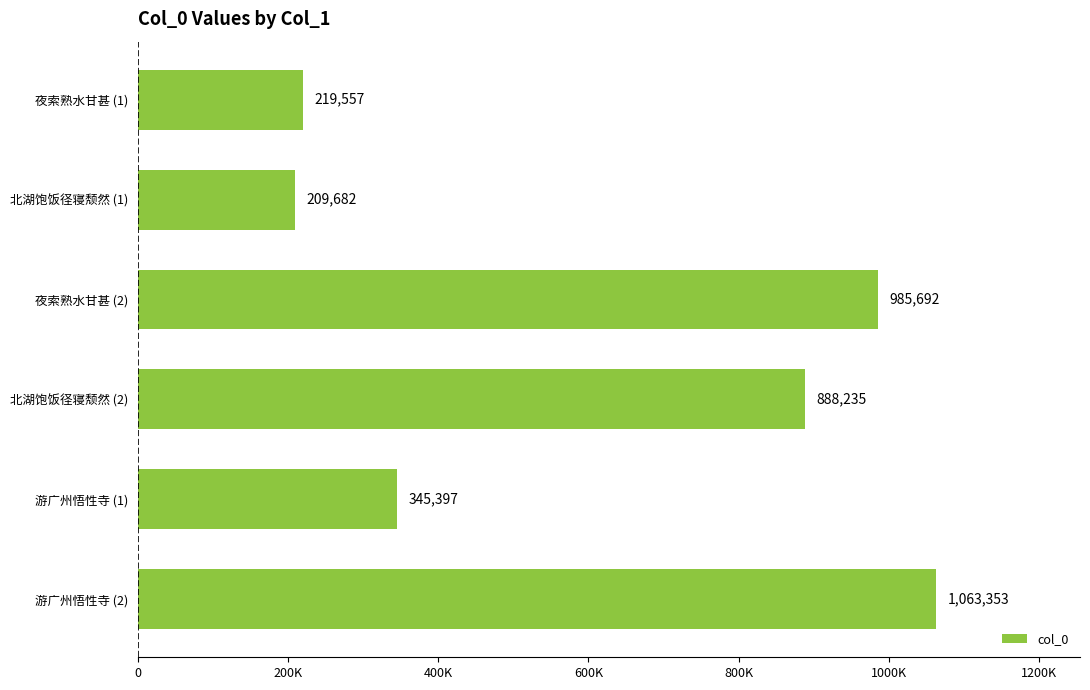

Does the chart contain stacked bars?

No